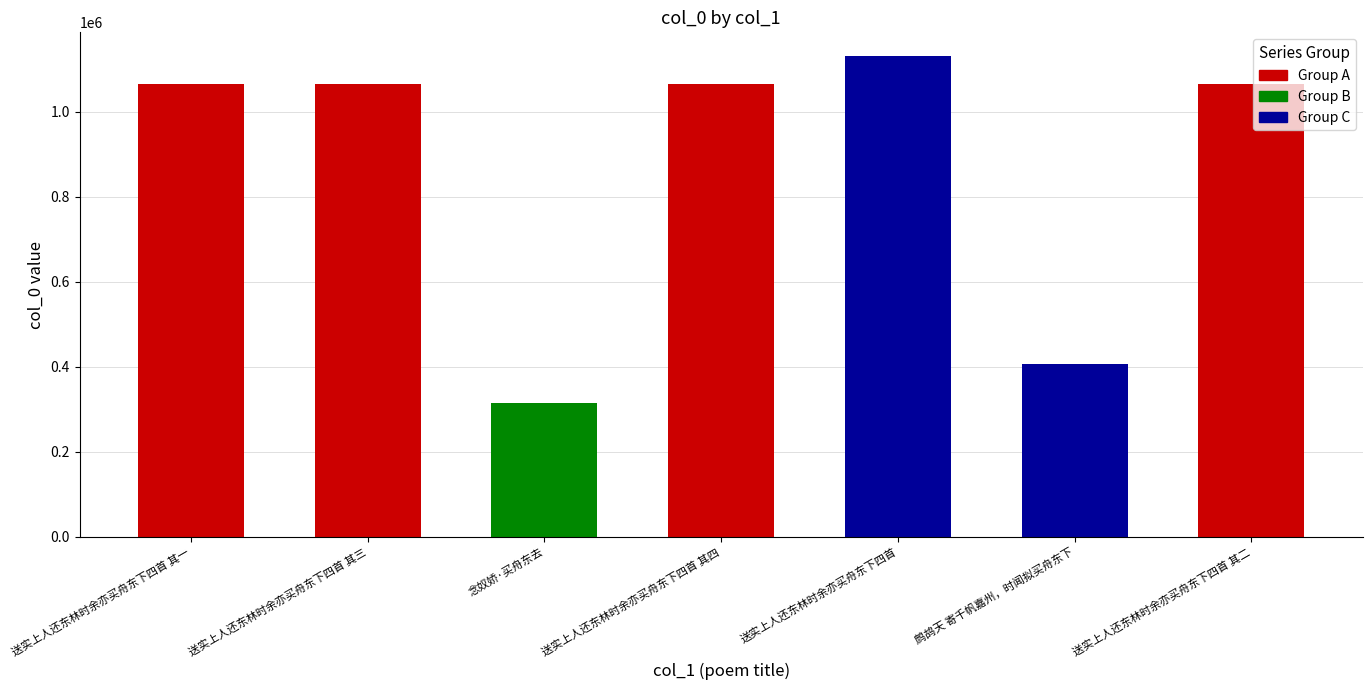

What is the change in value from 鹧鸪天 寄千帆嘉州，时闻拟买舟东下 to 送实上人还东林时余亦买舟东下四首 其二?

+658534